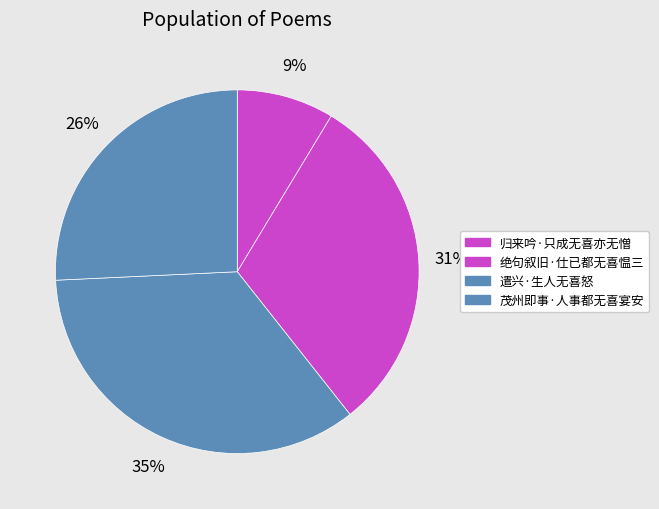

To the nearest percent, what is the difference between the largest and smallest slice percentages?

26%